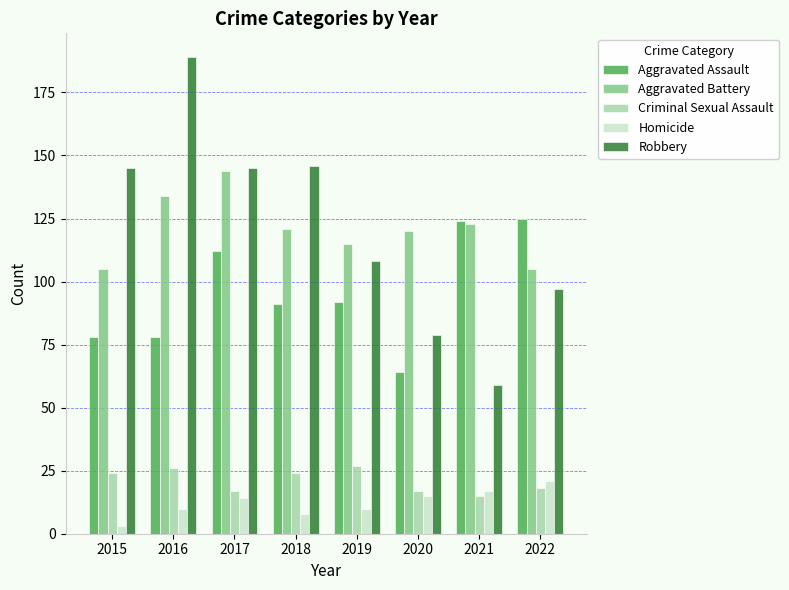

At how many categories does at least one series exceed 105?

8